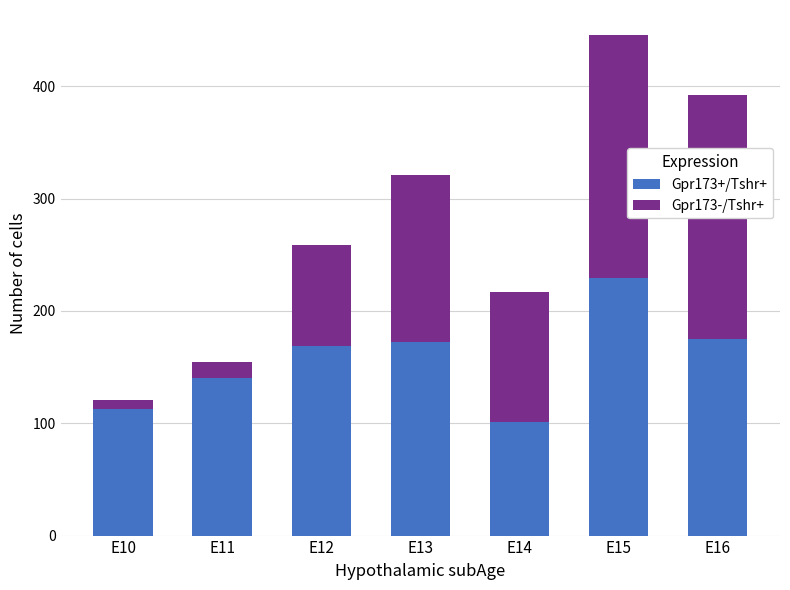

Reading left to right, list the values for the Gpr173+/Tshr+ series.

113.0	140.0	169.0	172.0	101.0	229.0	175.0